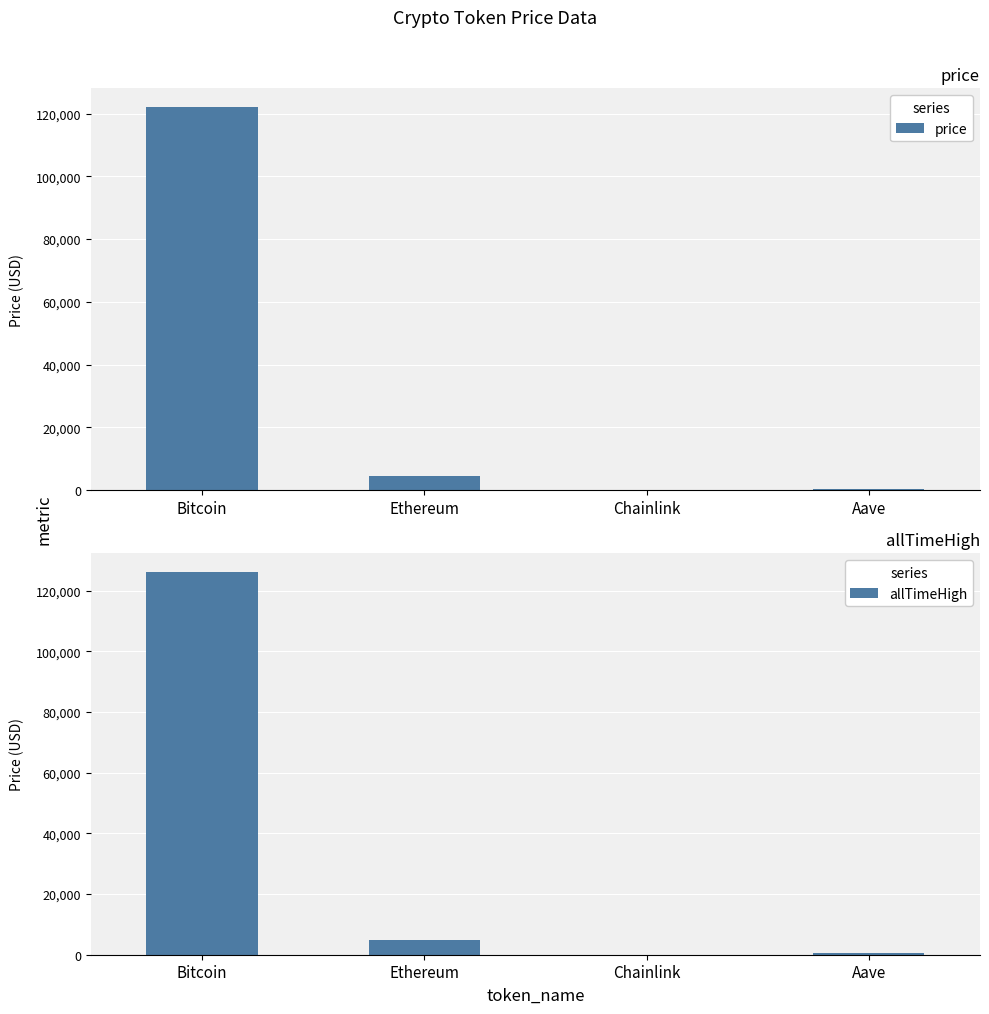

Which category has the lowest value across all series?

Chainlink